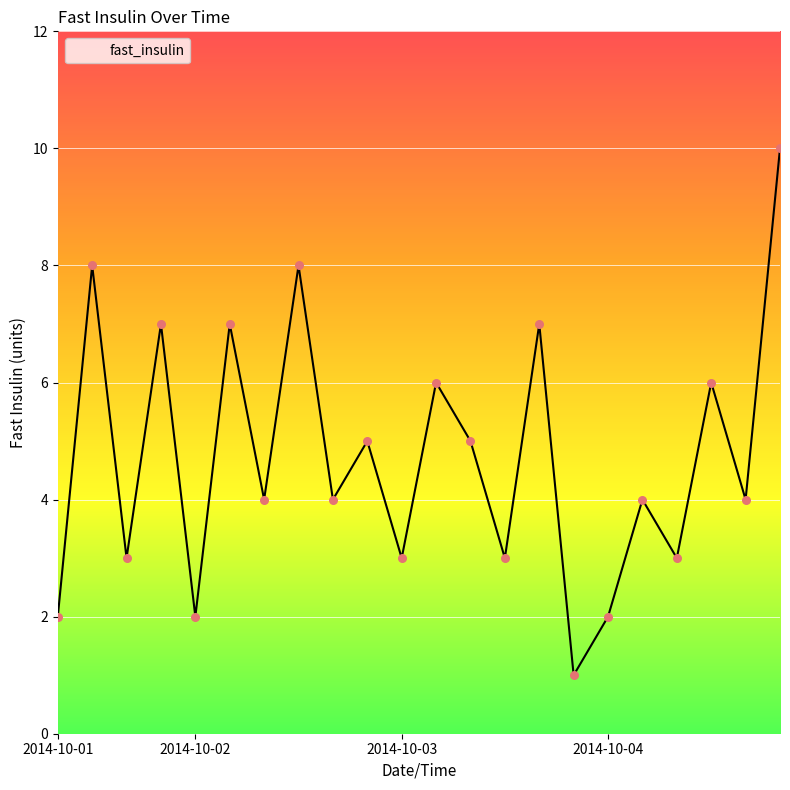

What is the maximum value shown in the chart?

10